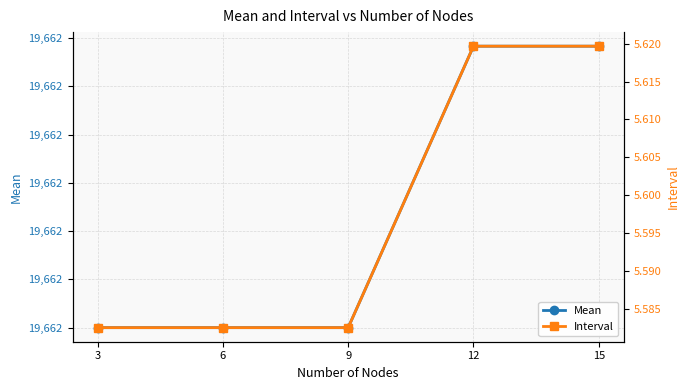

What are all the series names shown in the legend?

Mean, Interval